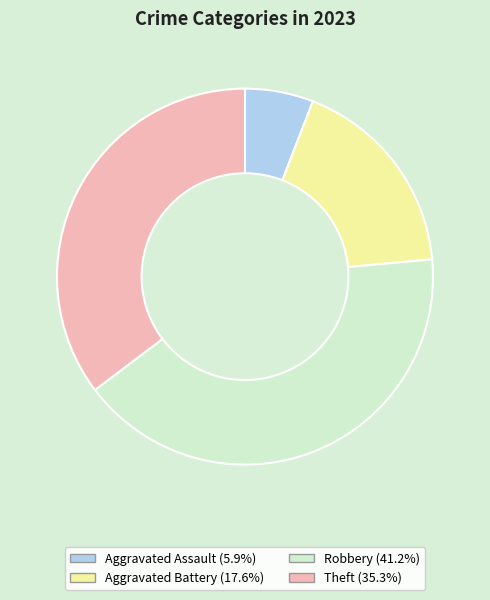

How many segments does this pie chart have?

4